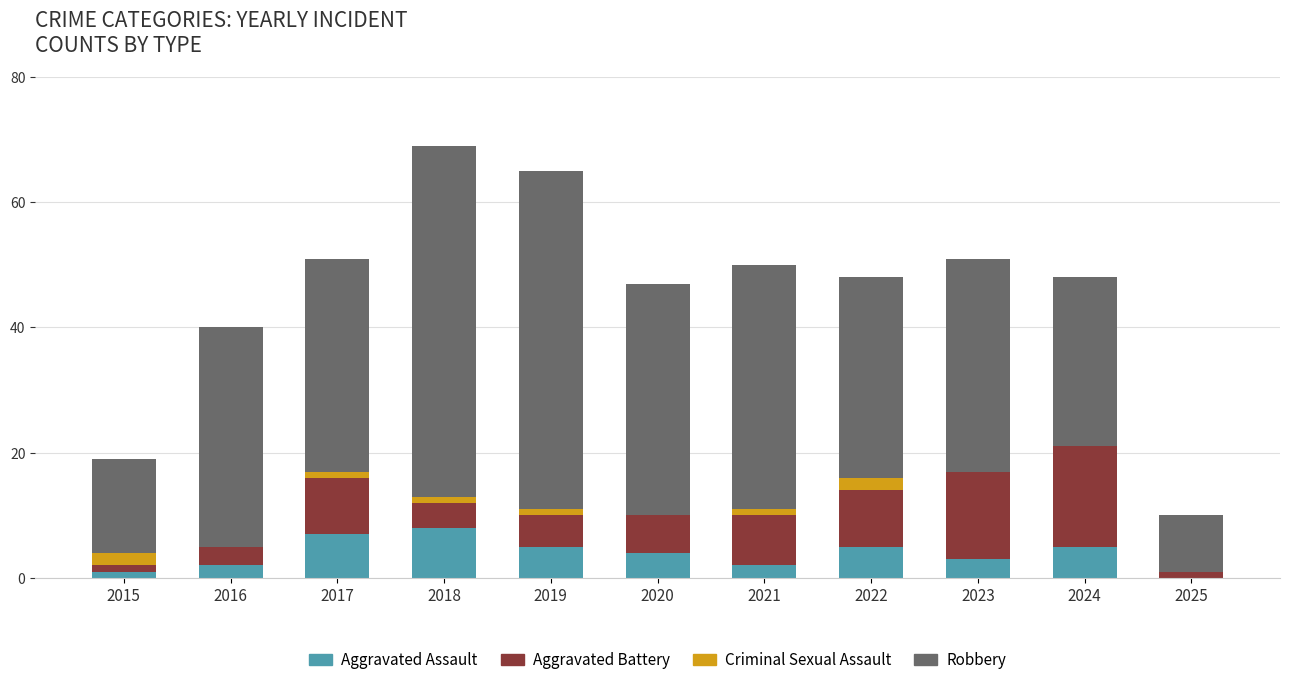

The value of Aggravated Assault at 2022 is 5. True or false?

True